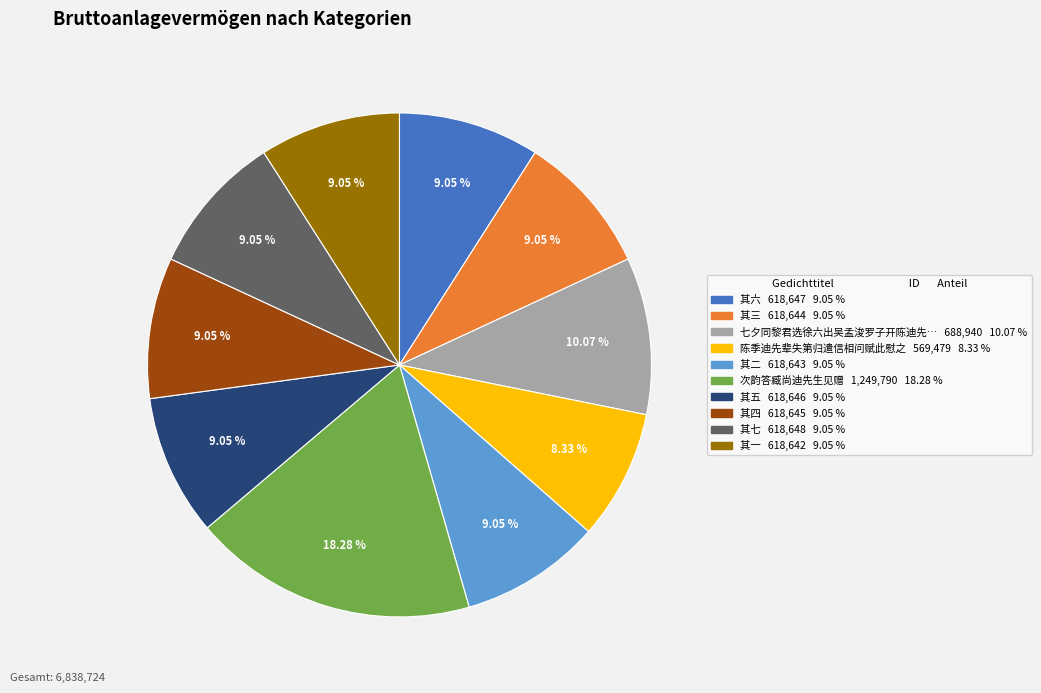

Does any single category account for the majority?

No